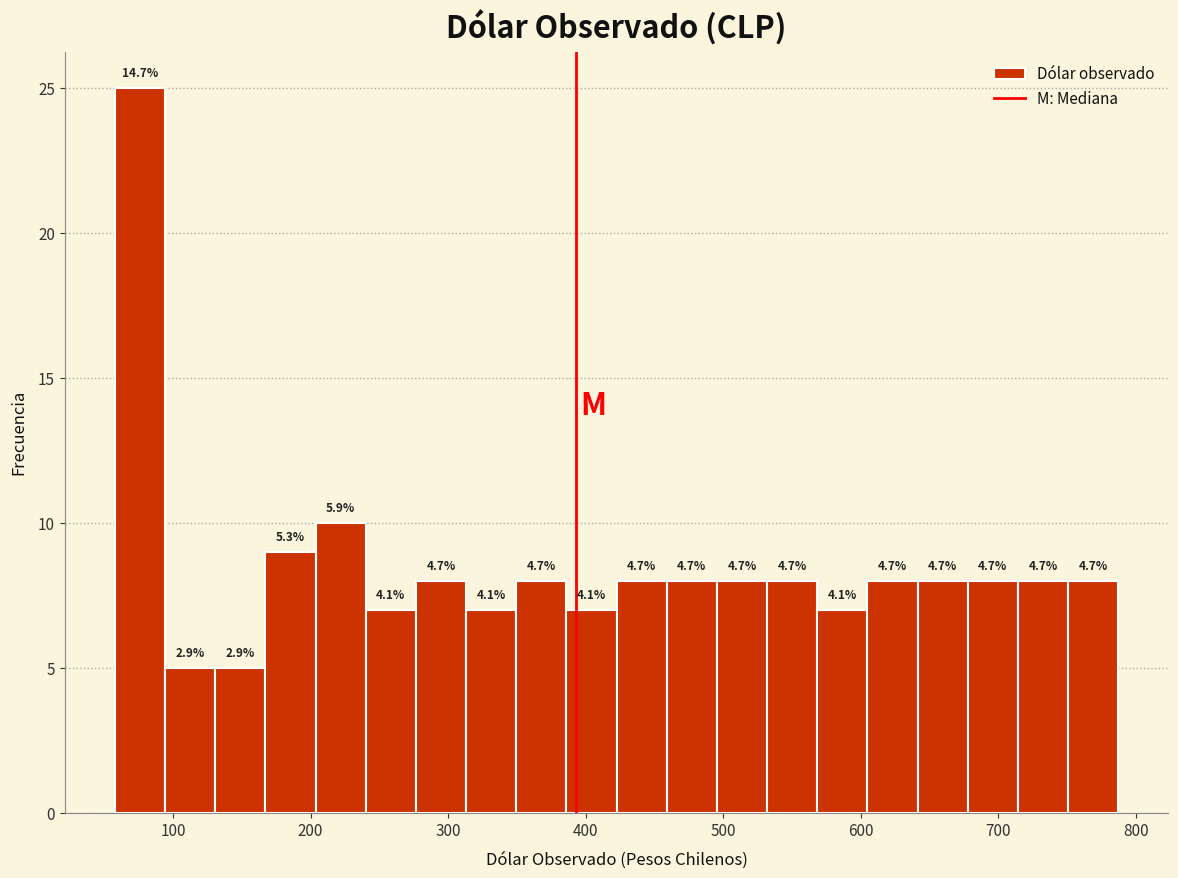

Read against the x-axis, roughly where is the centre of the tallest bar?

80